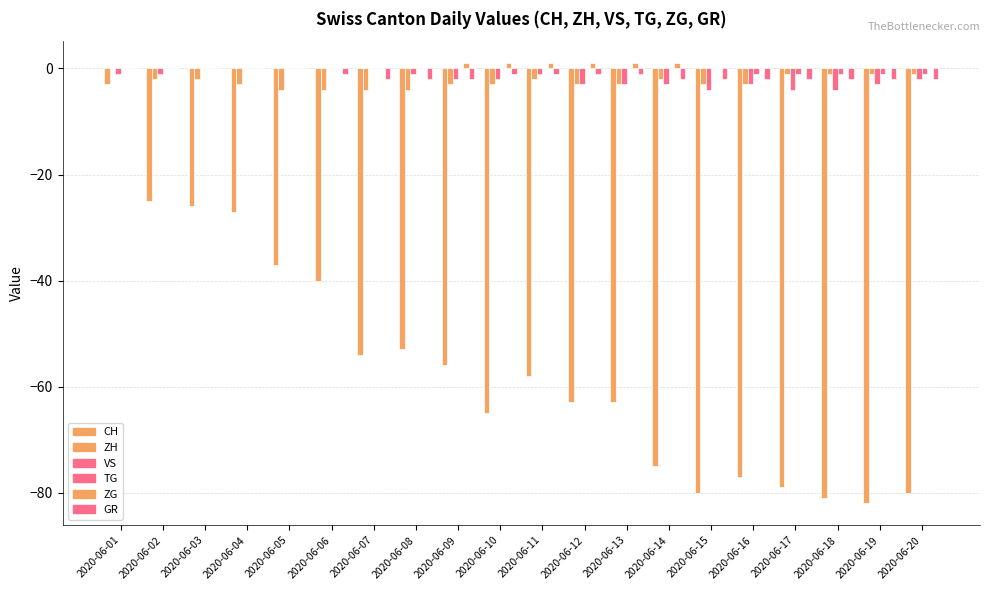

Which has a higher value, 2020-06-04 or 2020-06-02?

2020-06-02